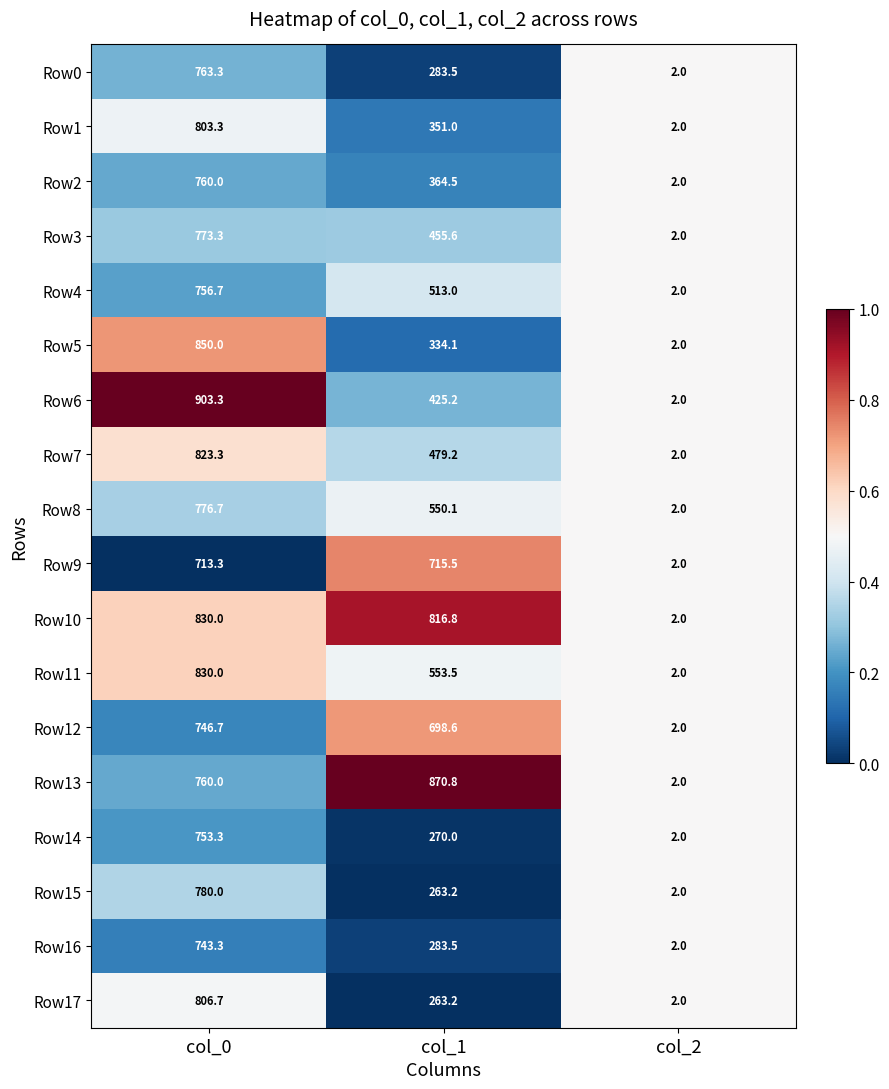

The value of Row8 at col_1 is 160.5. True or false?

False